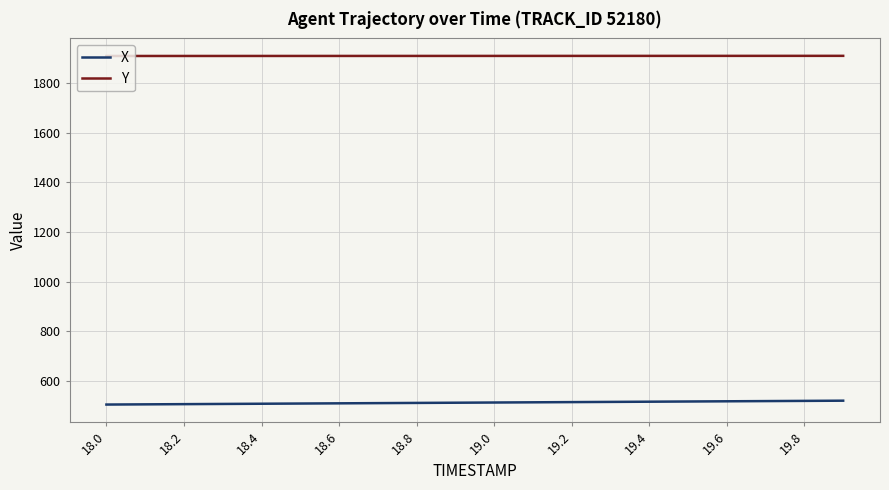

What is the minimum value shown in the chart?

504.9